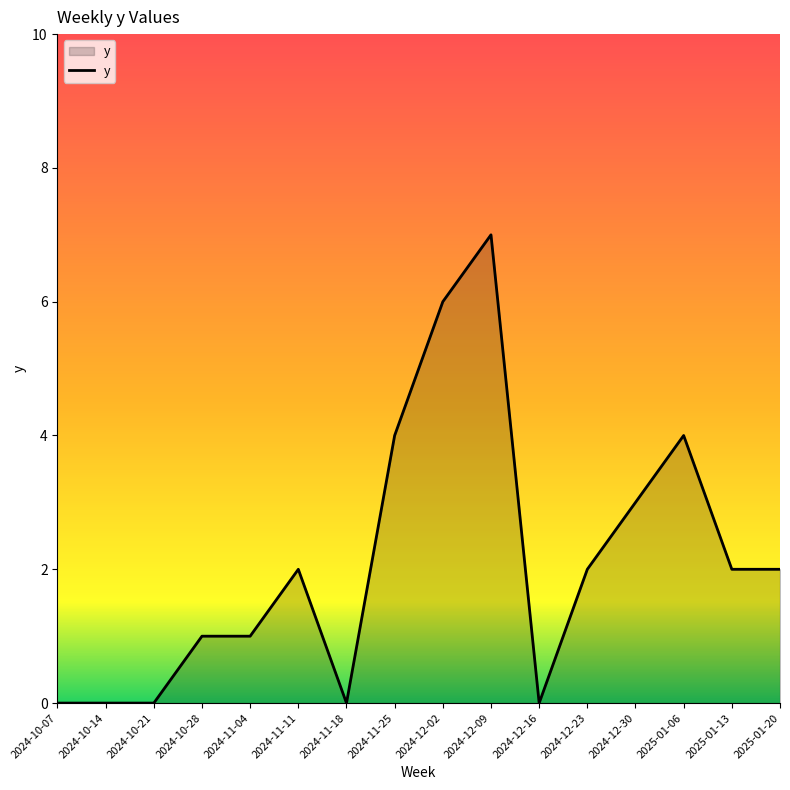

What is the greatest value displayed?

7